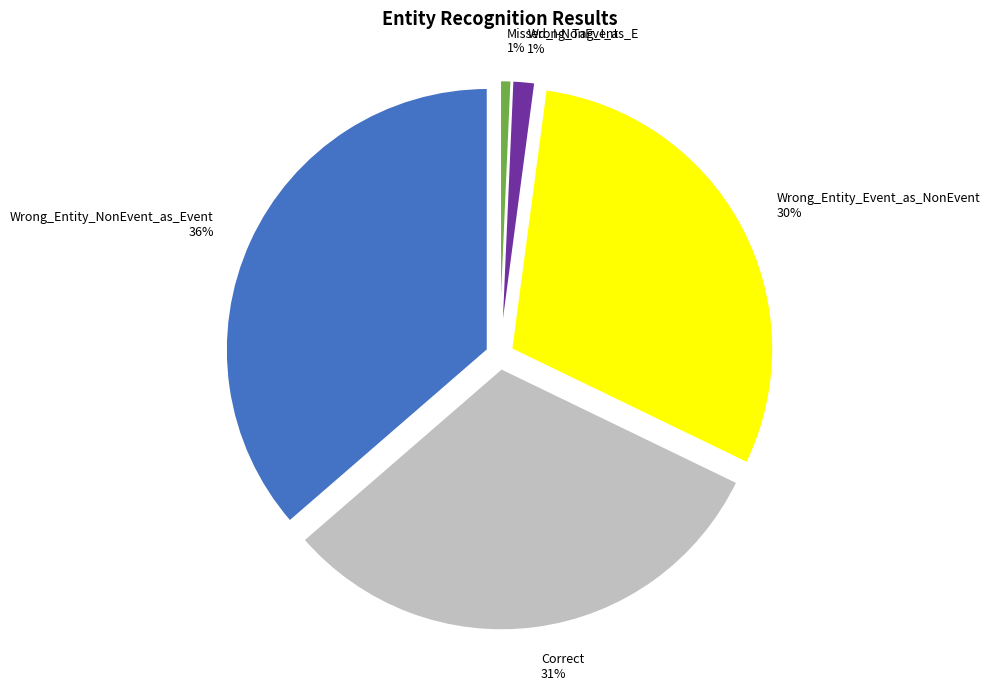

Which slice is the largest?

Wrong_Entity_NonEvent_as_Event